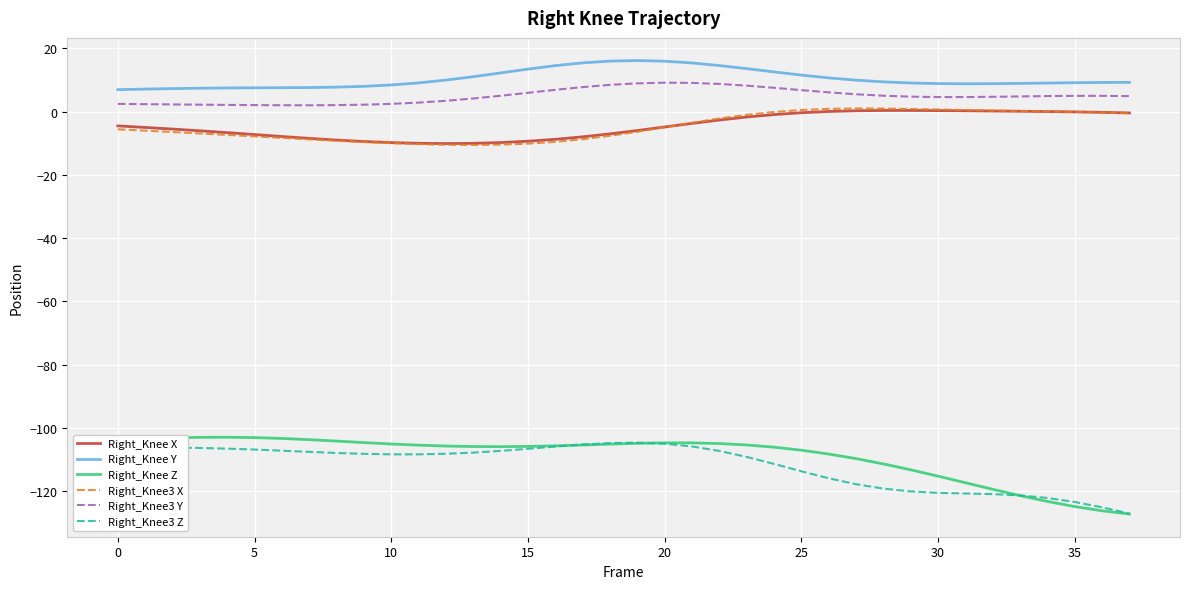

What is the greatest value displayed?

16.1